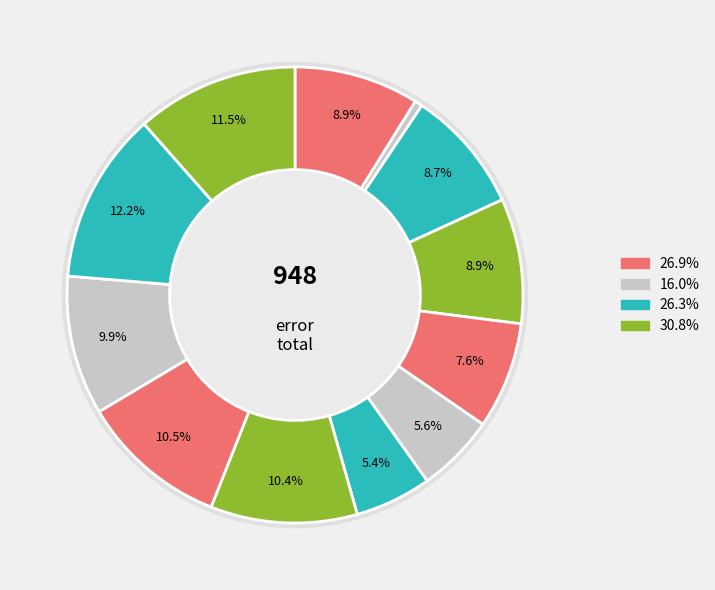

What percentage is the 8 slice, to the nearest percent?

9%